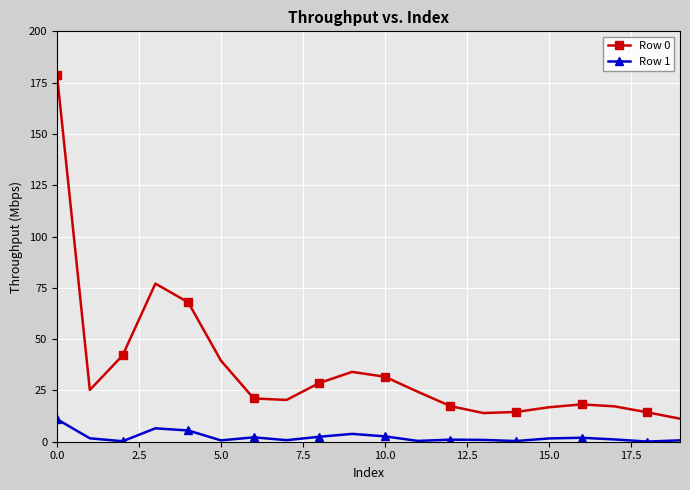

What is the difference between the second highest and minimum values in the Row 0 series?

65.8